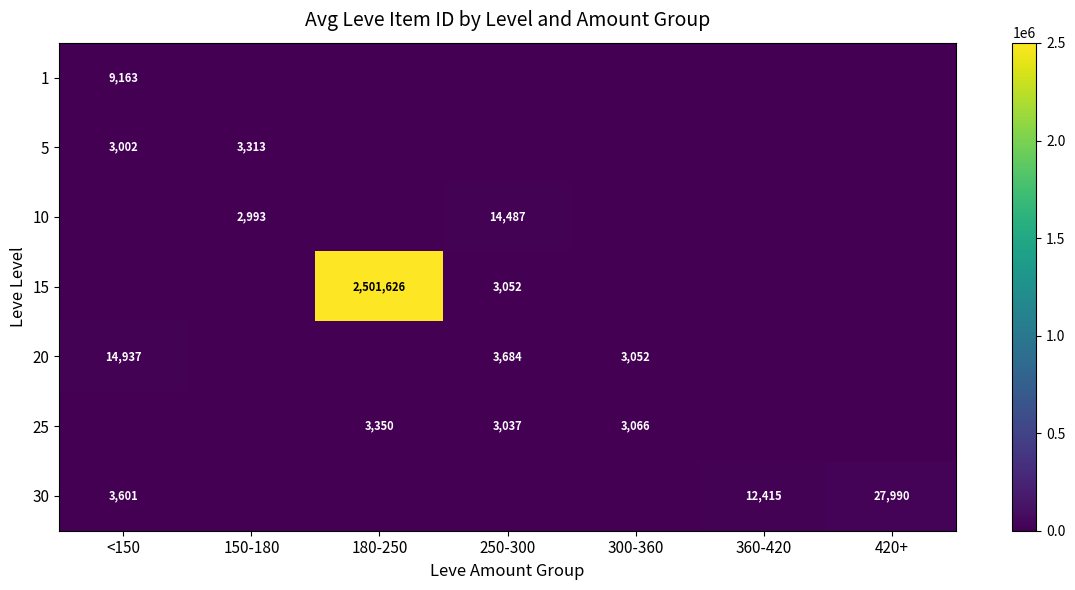

The 5 series shows 3917 at <150. True or false?

False